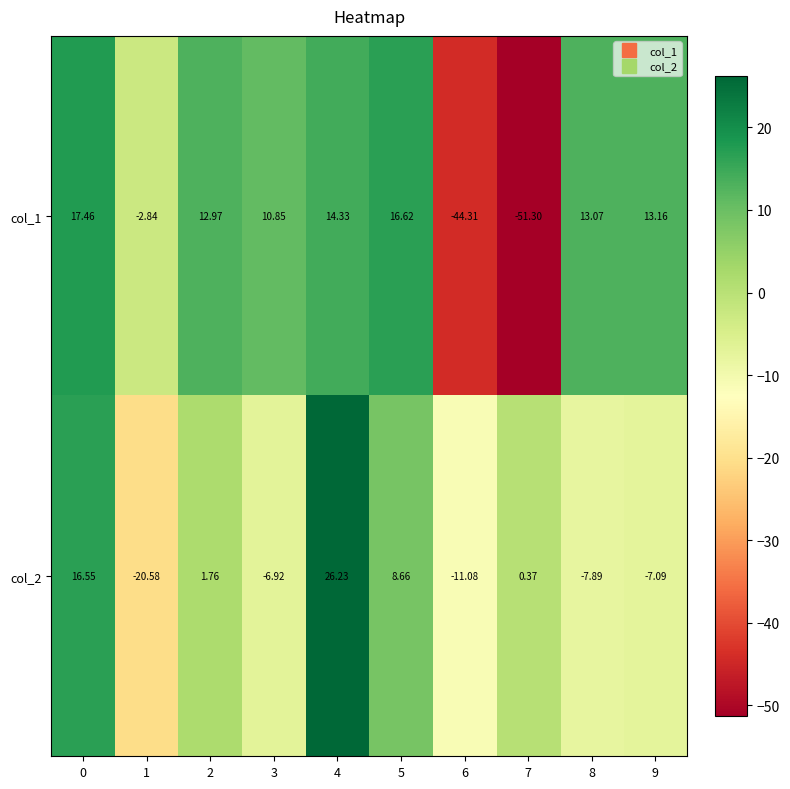

Which series changed the most between 1 and 4?

col_2